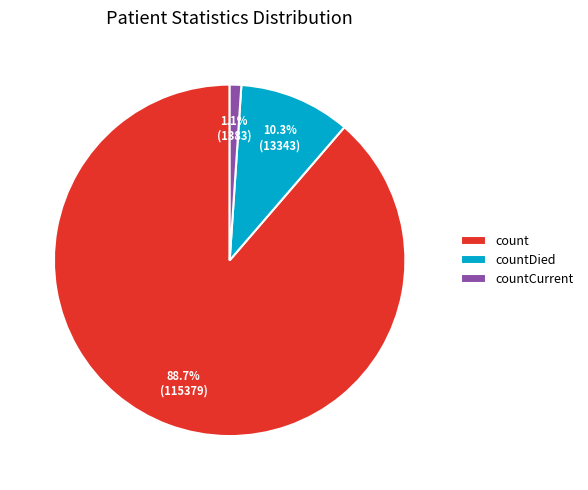

Between countDied and countCurrent, which is larger?

countDied